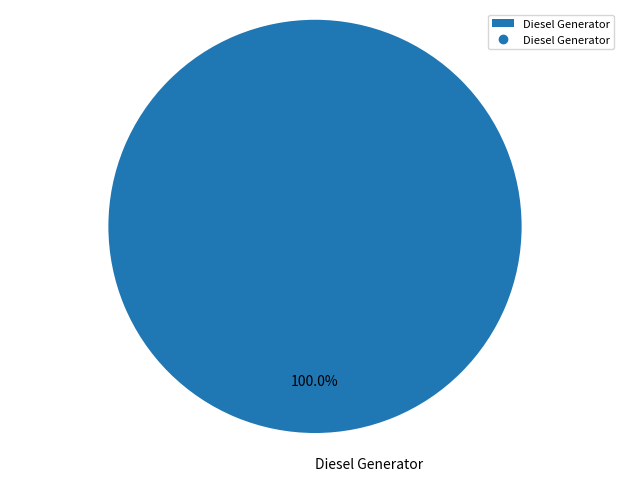

How many segments does this pie chart have?

1